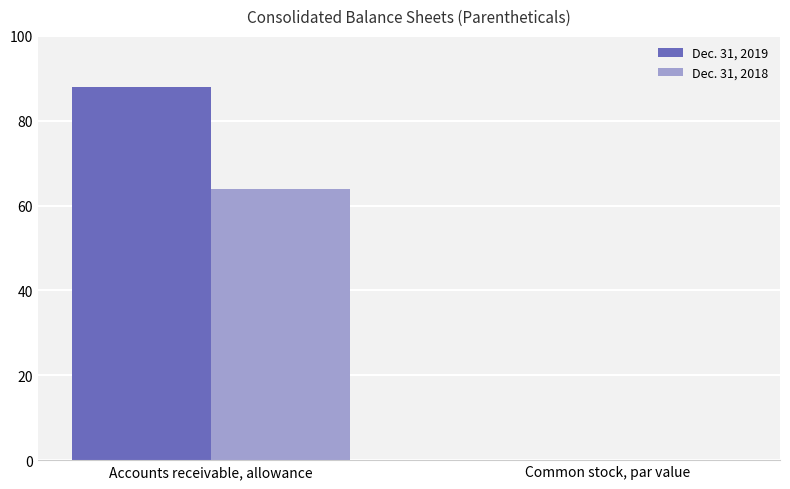

What is the highest value of the Dec. 31, 2018 series?

64.0